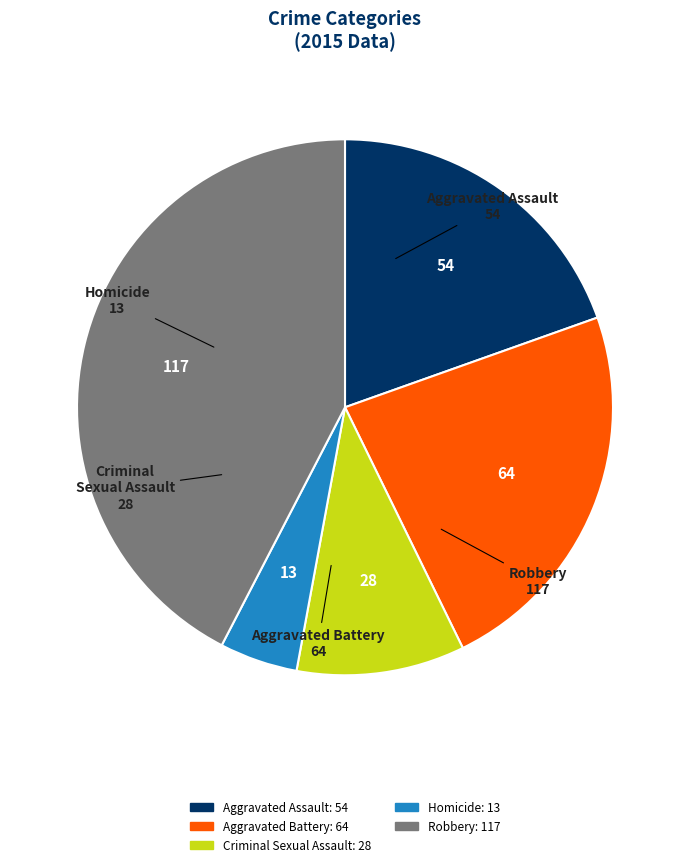

Is Aggravated Assault the majority of the pie?

No